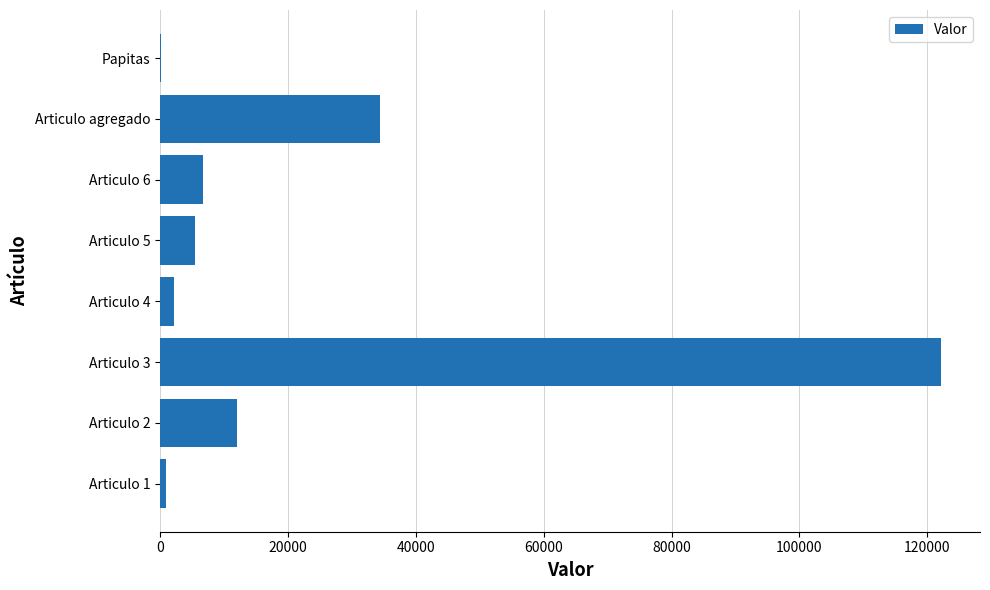

Are the bars horizontal?

Yes